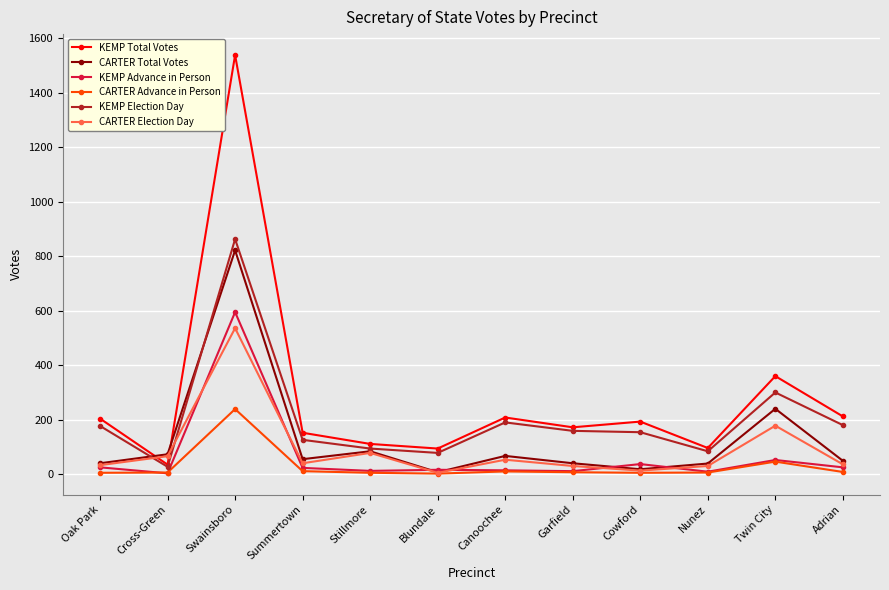

After their last crossing, which series has the higher values: CARTER Election Day or KEMP Total Votes?

KEMP Total Votes